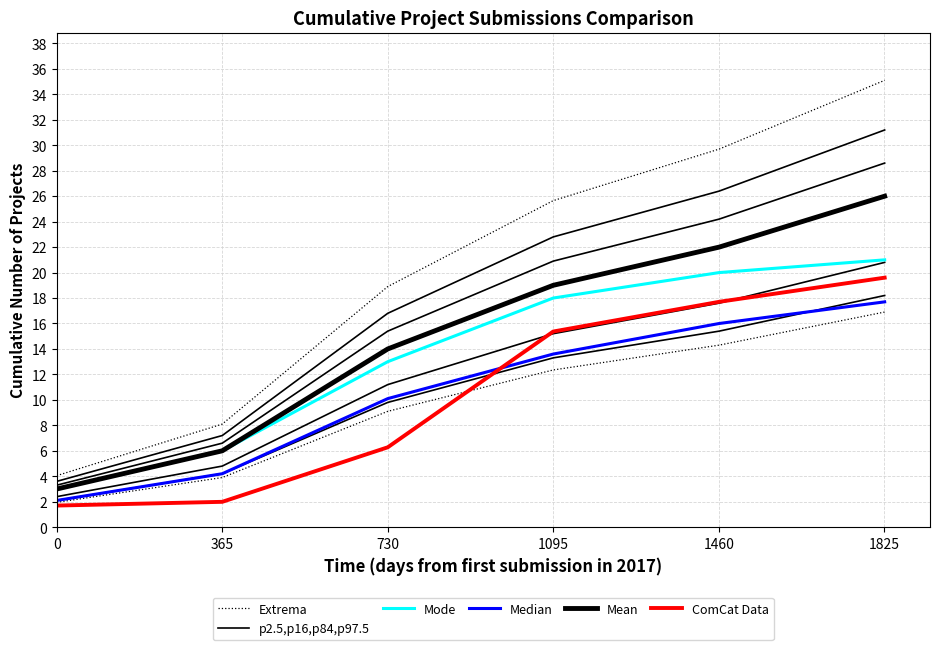

What are all the series names shown in the legend?

Extrema, p2.5,p16,p84,p97.5, Mode, Median, Mean, ComCat Data